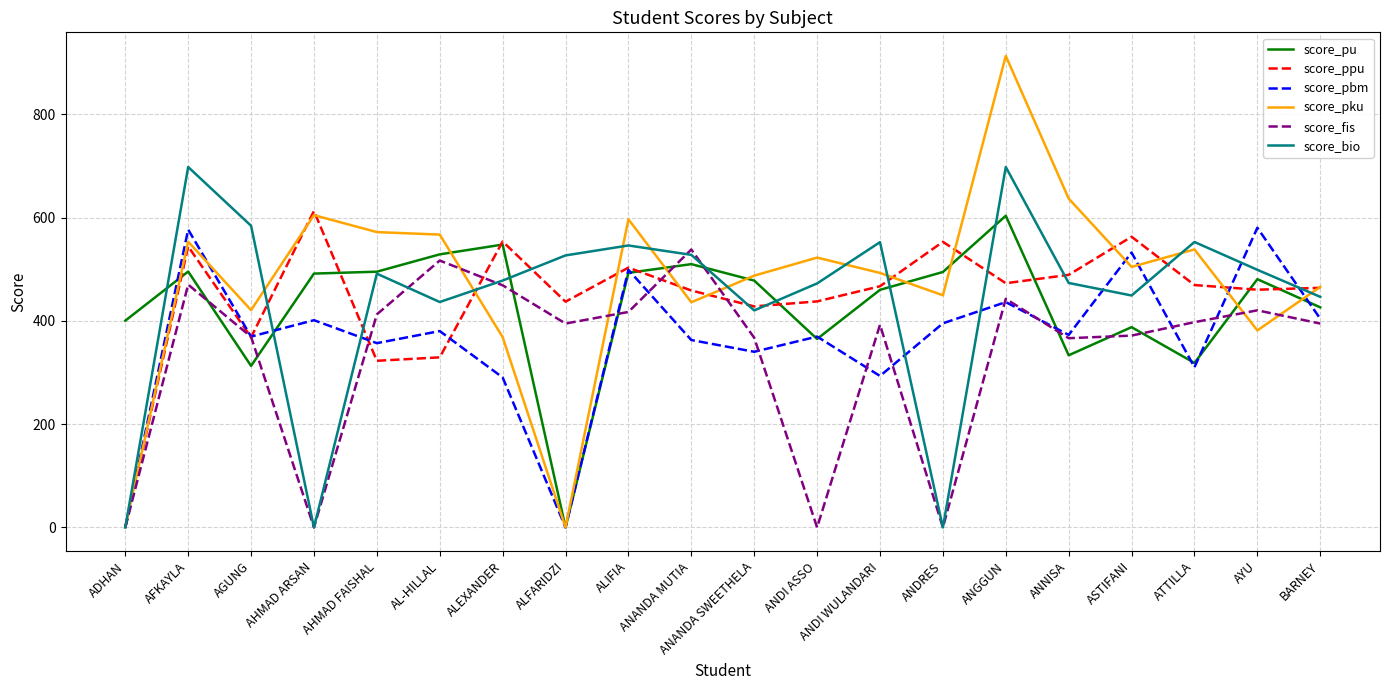

At how many categories does at least one series exceed 430?

19